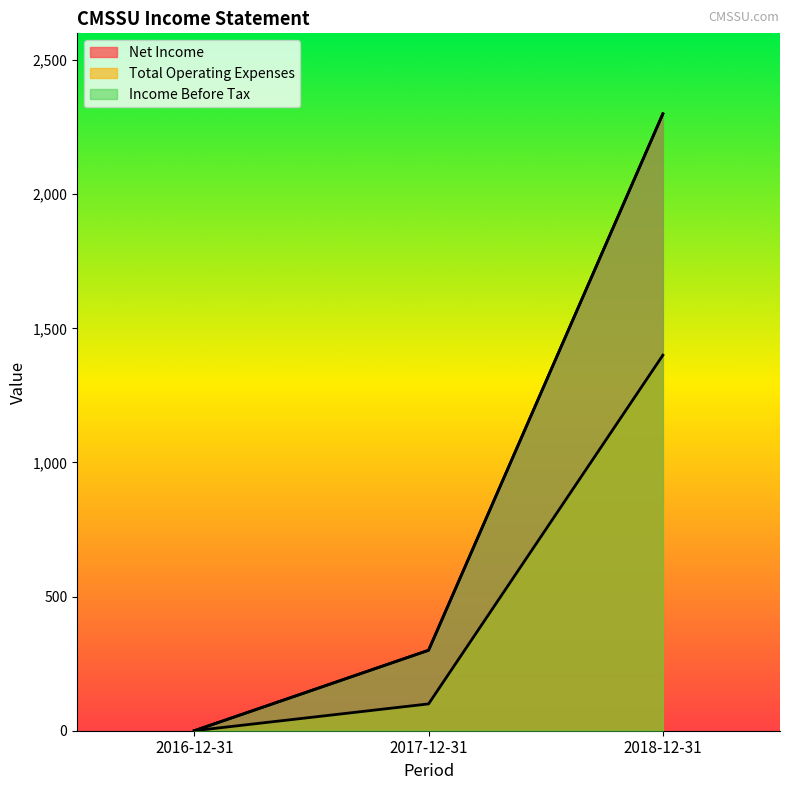

What is the total value across all series at 2017-12-31?

700